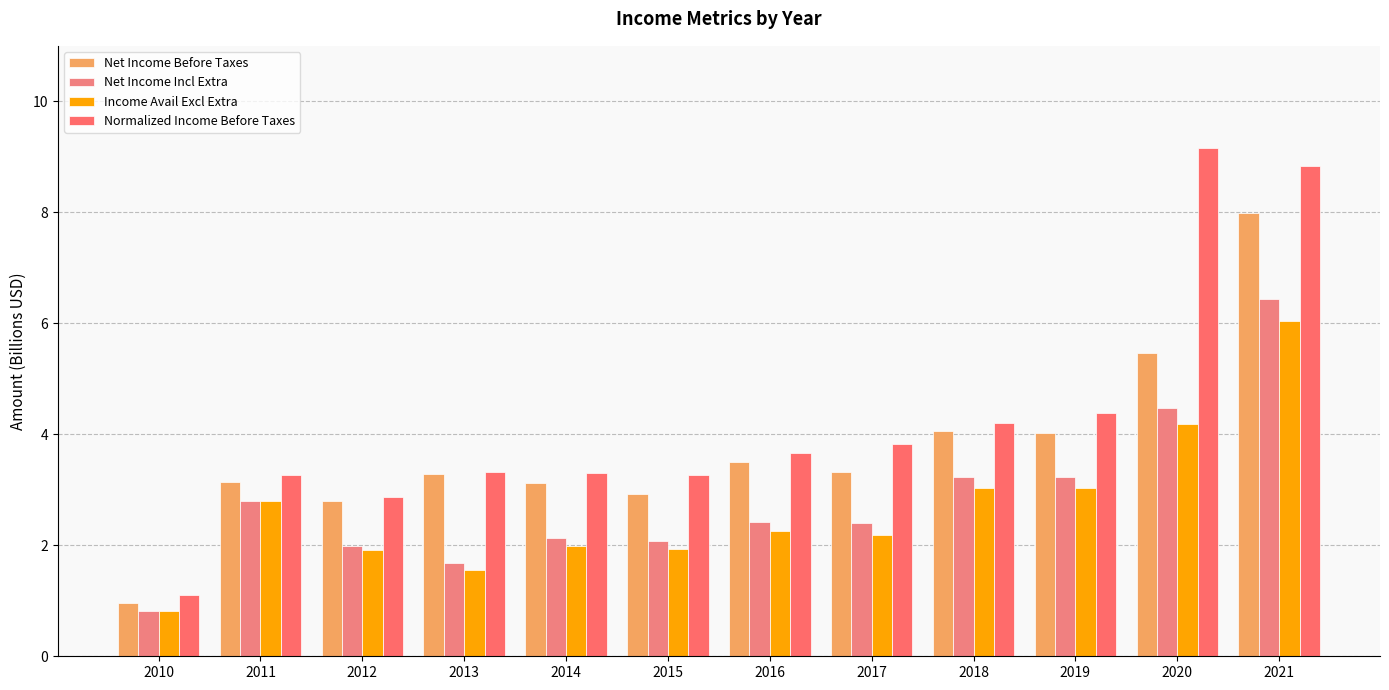

Is it true that Net Income Incl Extra equals 0.5 at 2013?

False